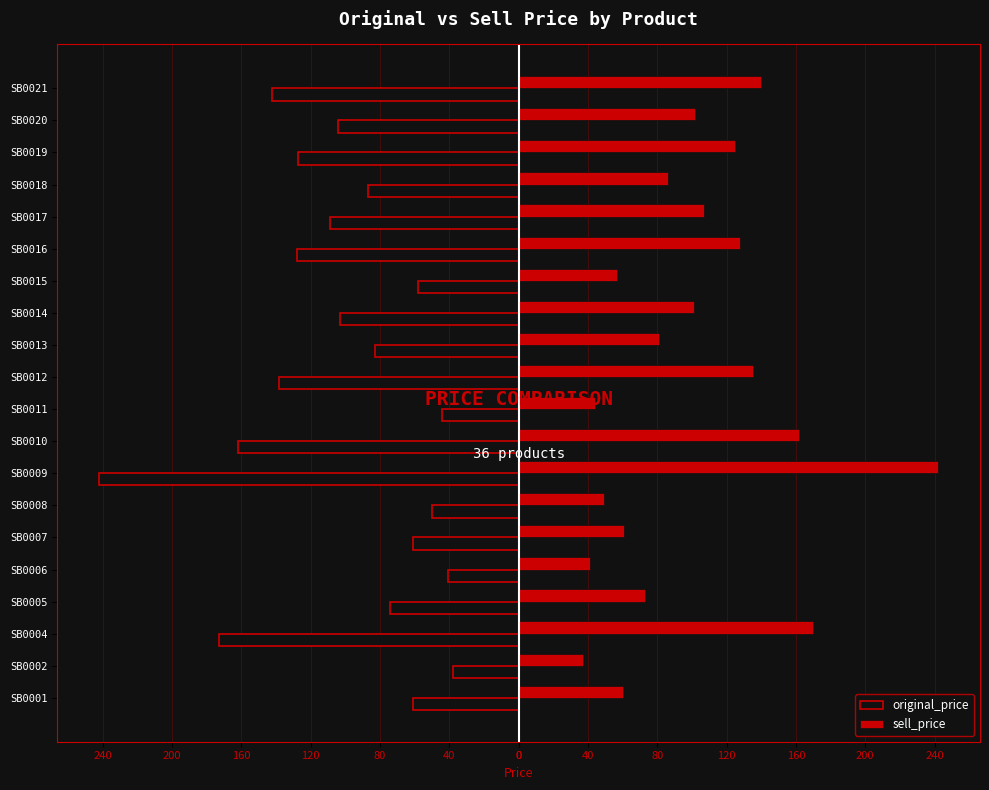

What are all the series names shown in the legend?

original_price, sell_price